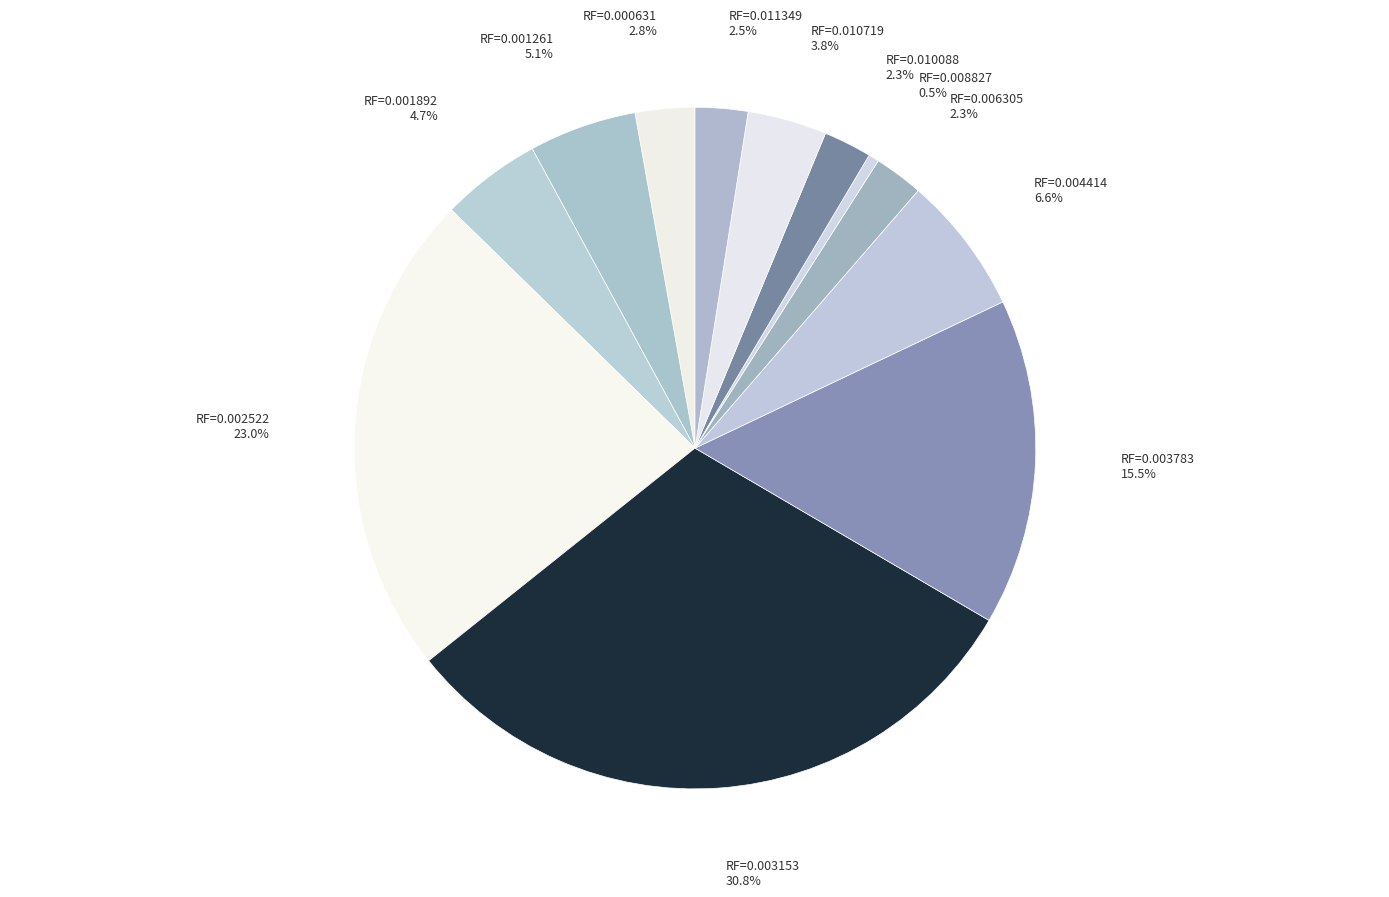

How many segments does this pie chart have?

12